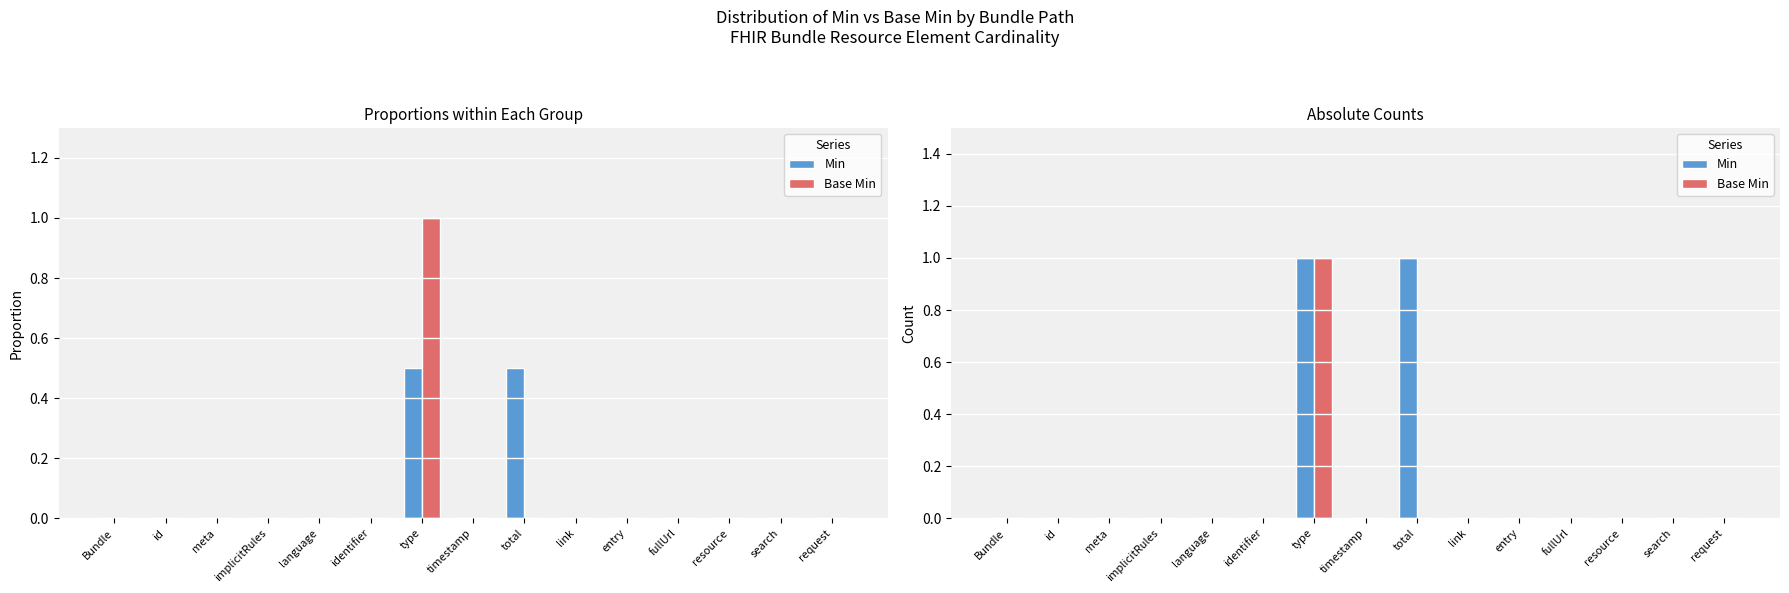

Reading left to right, list all the values displayed in this chart.

Min: Bundle=0	id=0	meta=0	implicitRules=0	language=0	identifier=0	type=1	timestamp=0	total=1	link=0	entry=0	fullUrl=0	resource=0	search=0	request=0
Base Min: Bundle=0	id=0	meta=0	implicitRules=0	language=0	identifier=0	type=1	timestamp=0	total=0	link=0	entry=0	fullUrl=0	resource=0	search=0	request=0